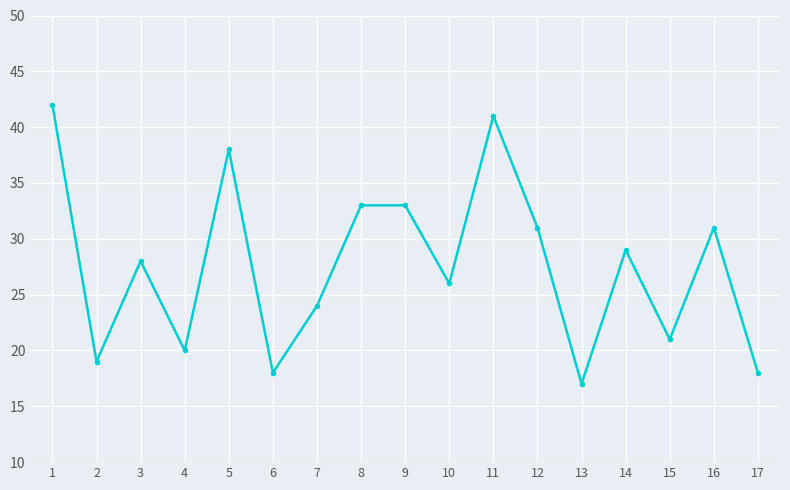

True or false: there are more than 0 points higher than both neighbors.

True